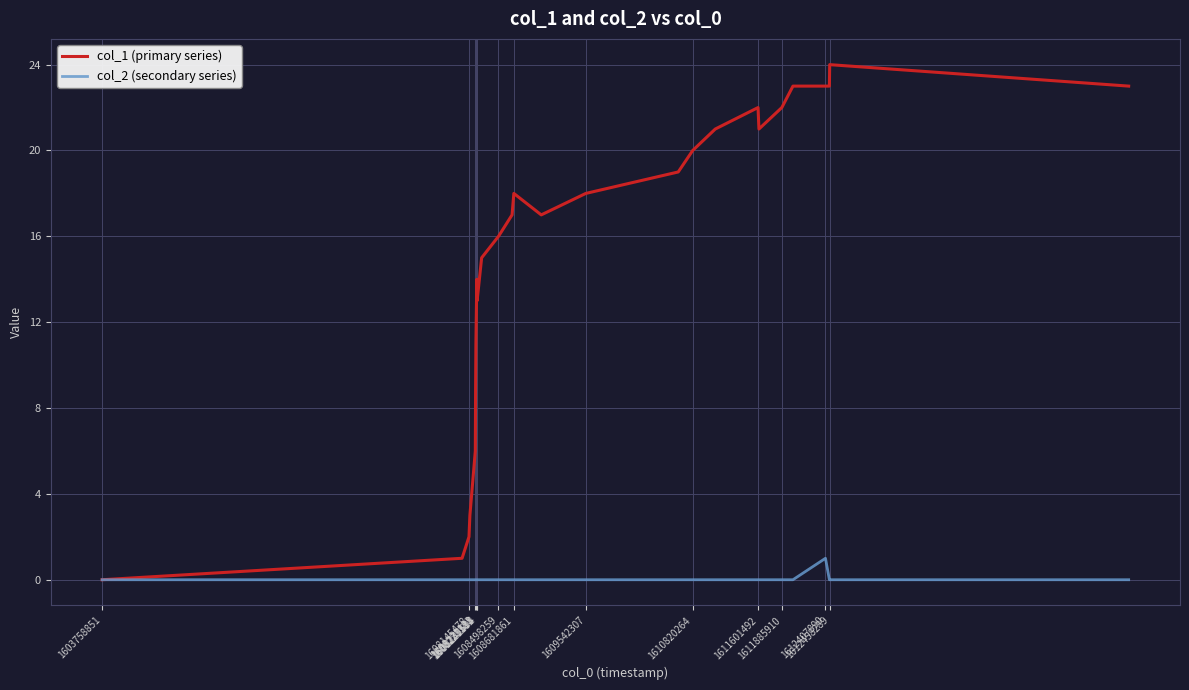

Count the number of categories in the chart.

28